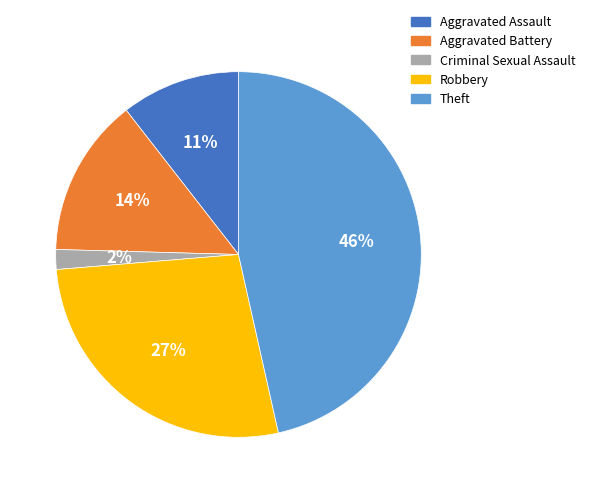

Rank the categories by value from lowest to highest.

Criminal Sexual Assault, Aggravated Assault, Aggravated Battery, Robbery, Theft